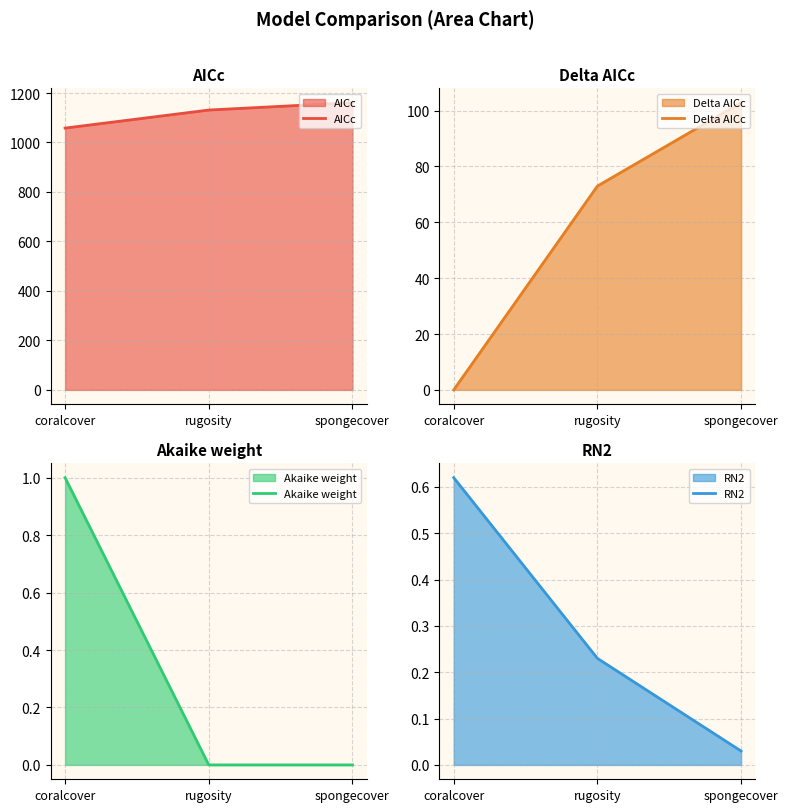

What is the highest value of the Akaike weight series?

1.0